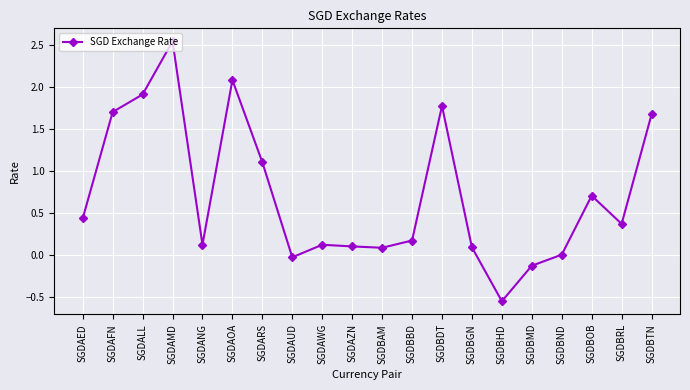

Does the chart have visible grid lines?

Yes